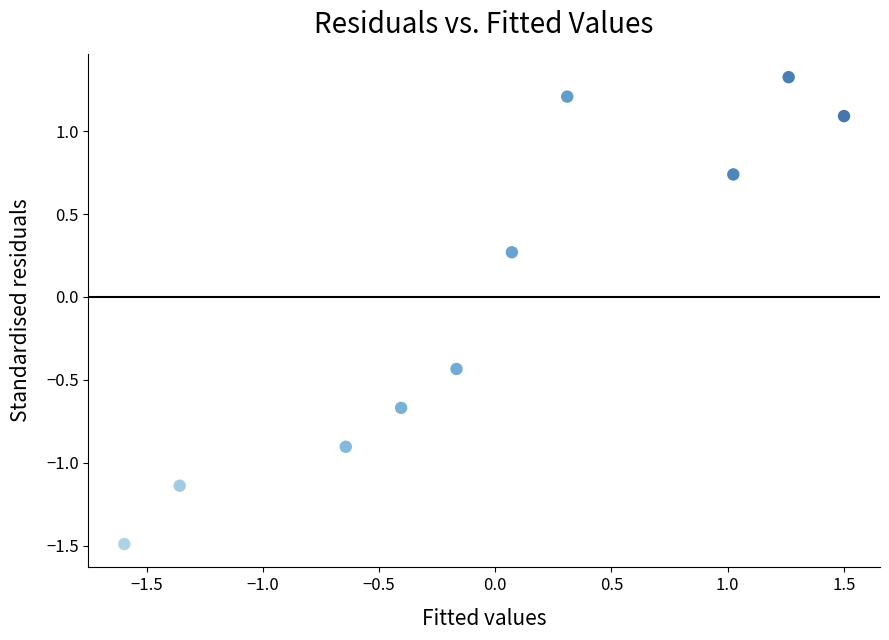

What is the range of X values (max minus min)?

3.1